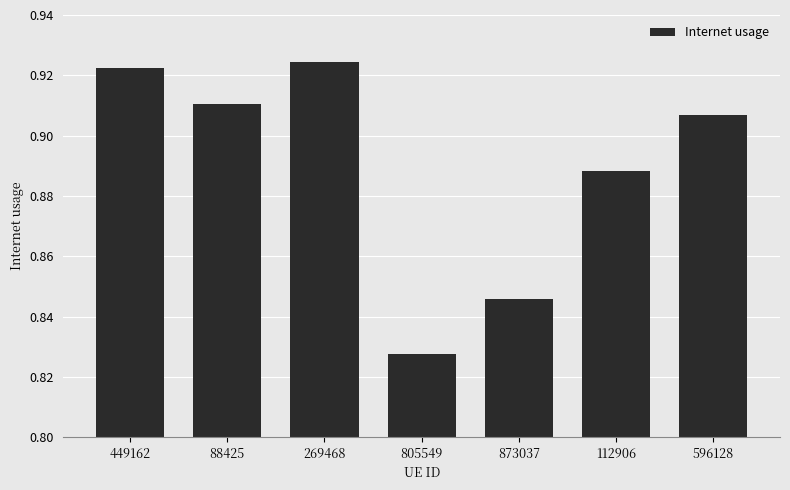

Where is the data nearest to the value 0?

805549